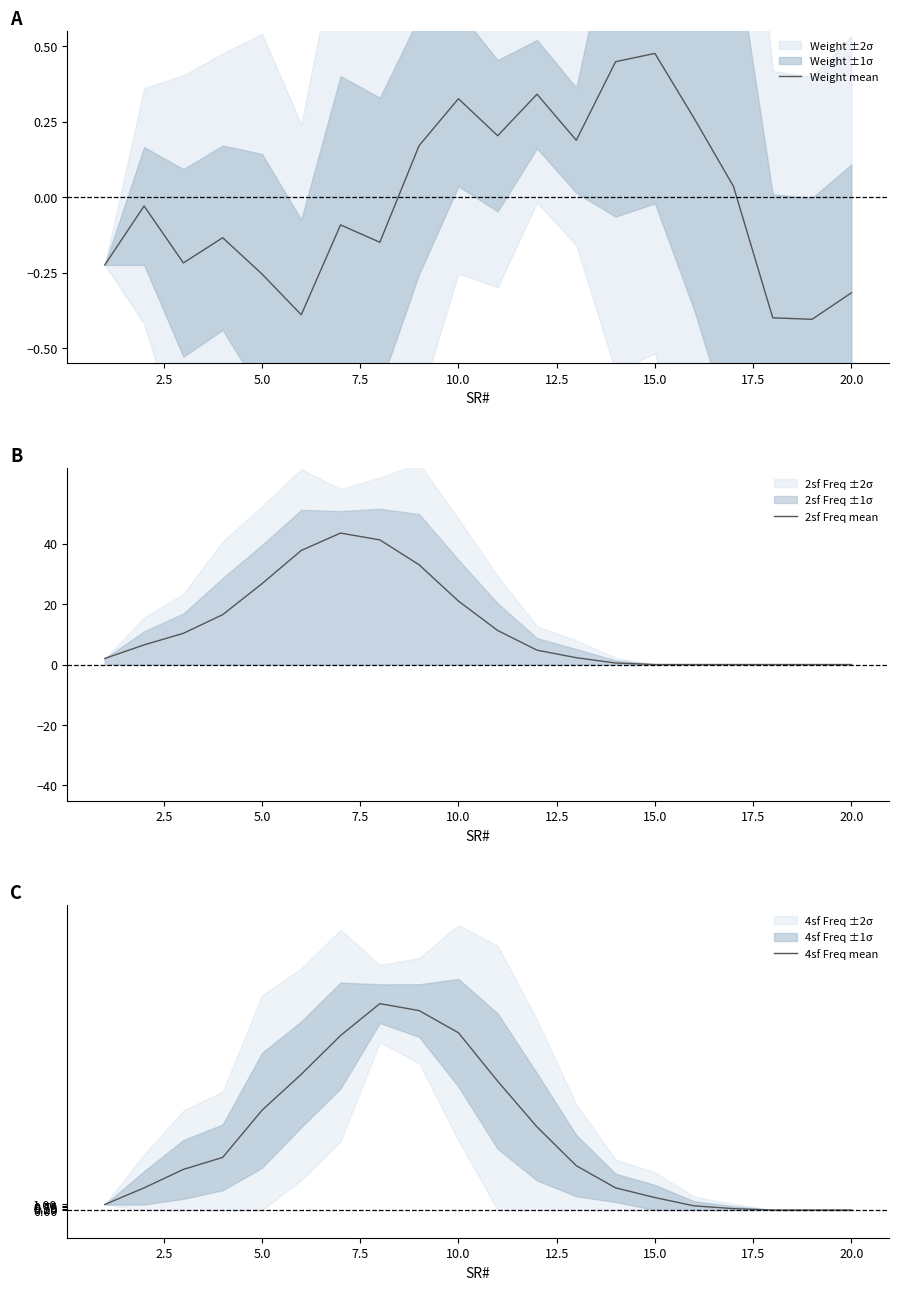

What is the minimum value shown in the chart?

-0.4